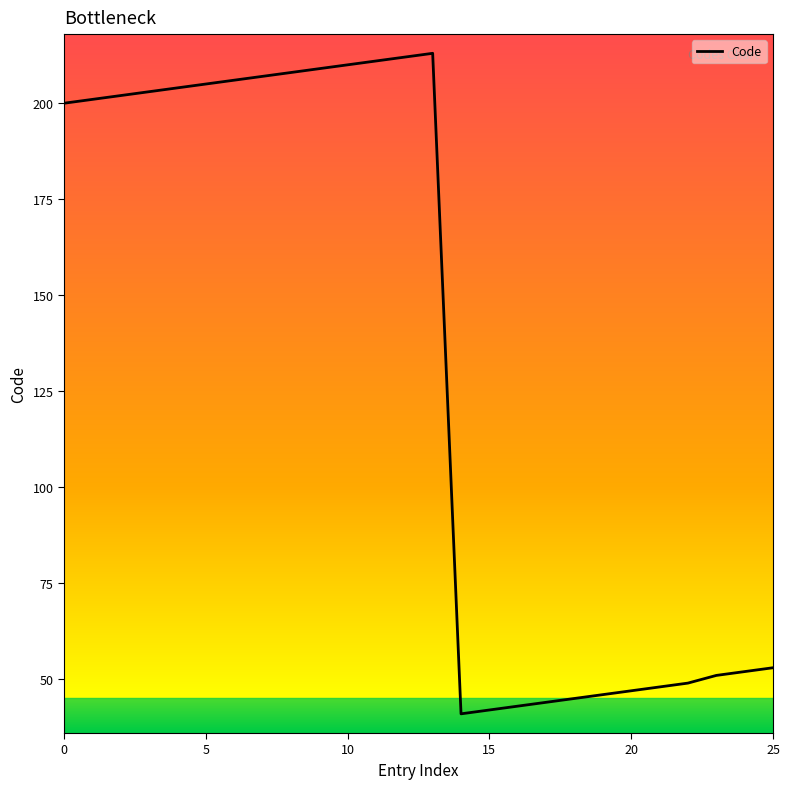

What is the difference between the maximum and minimum values?

172